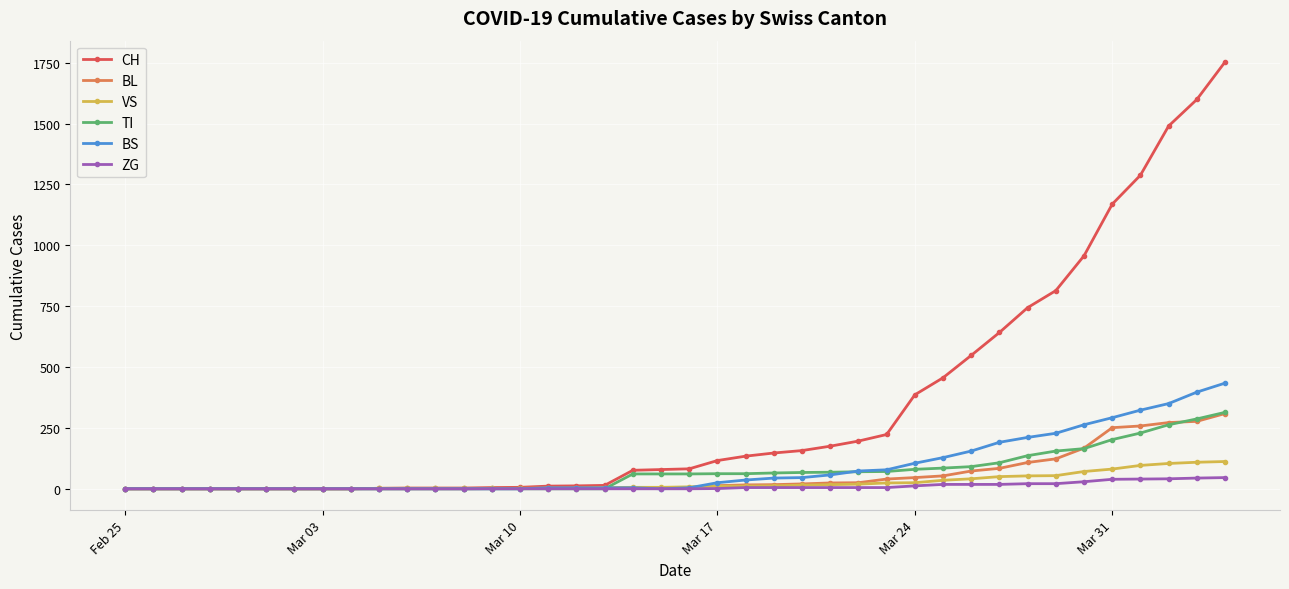

What is the highest value of the ZG series?

46